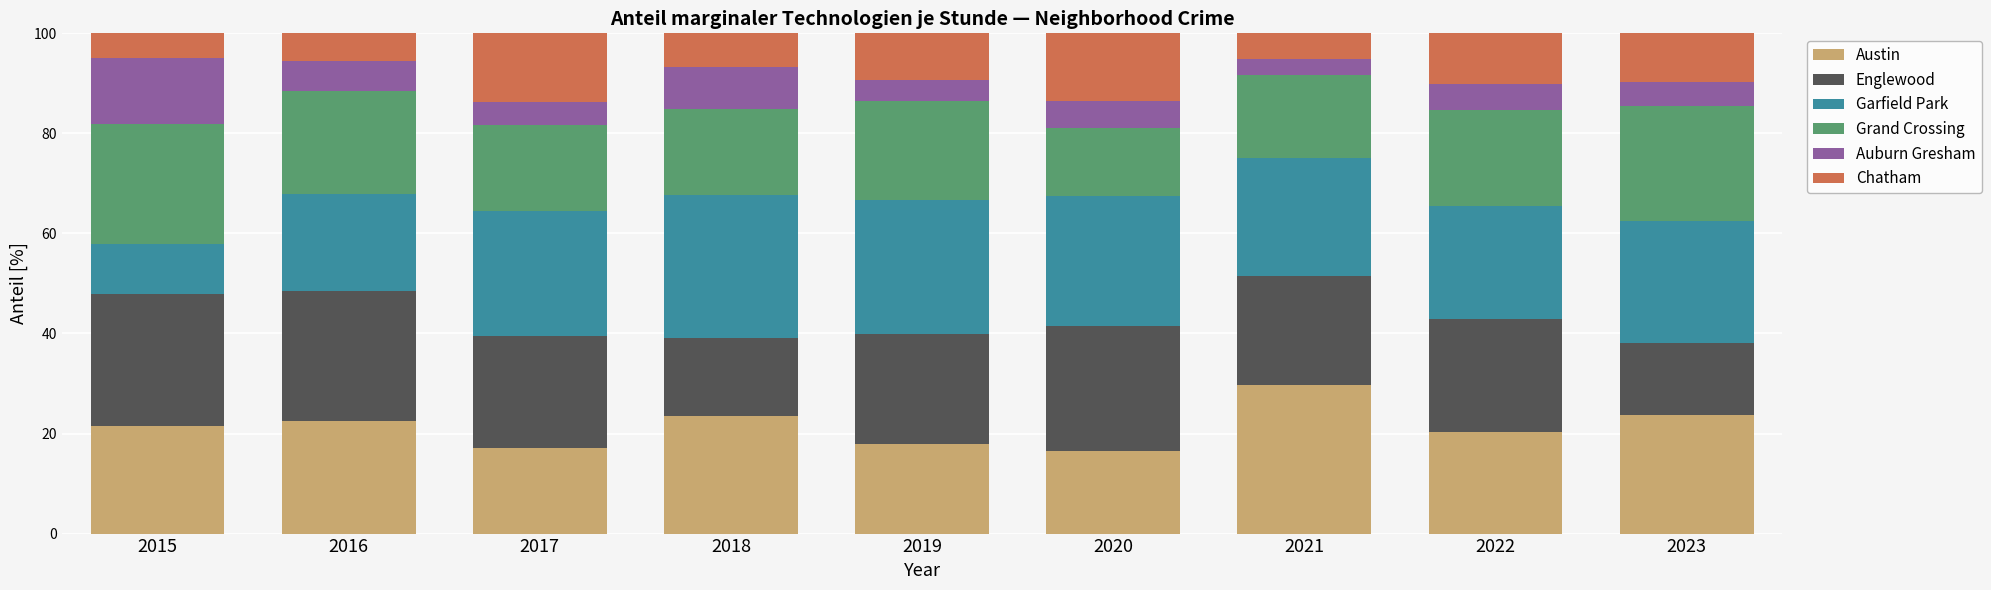

What is the total value across all series at 2019?

100.0